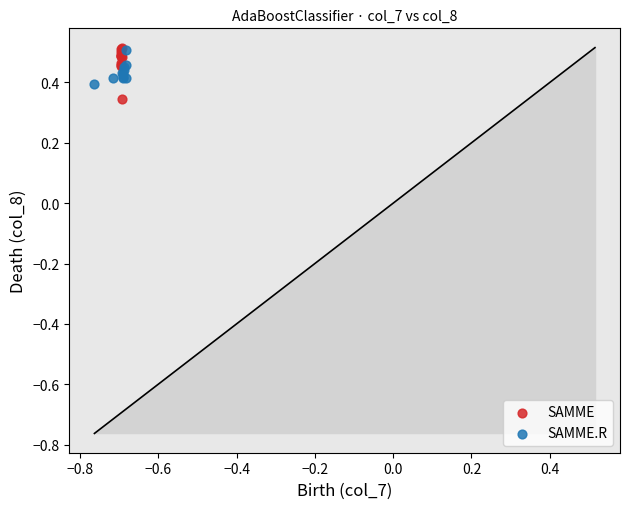

Which series has the largest Y range (max minus min)?

SAMME